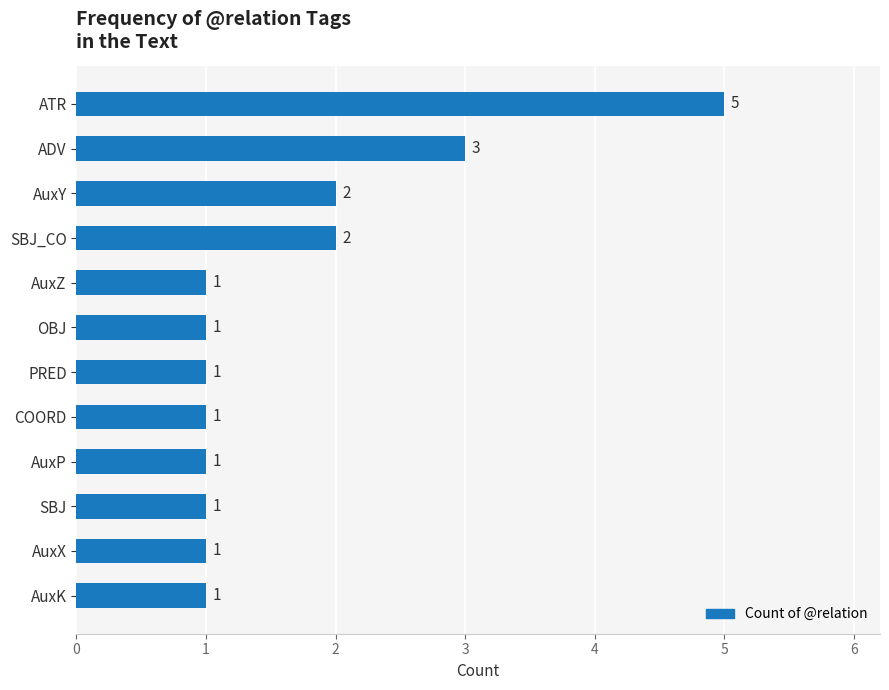

How many bars are there in total?

12